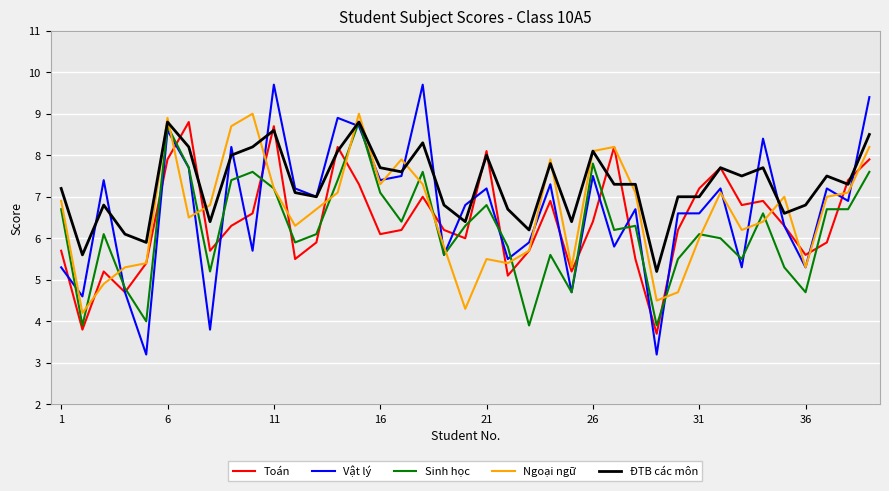

Does the chart have visible grid lines?

Yes